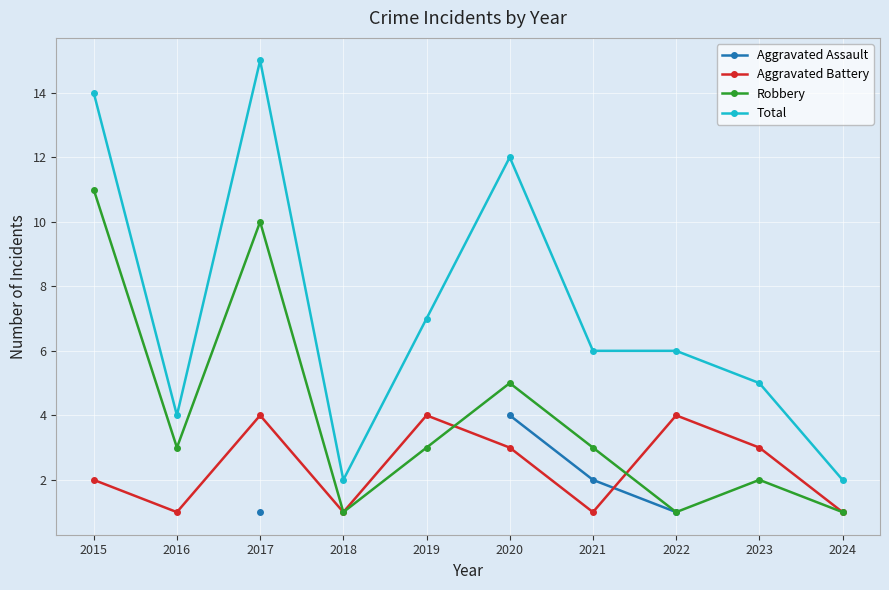

What is the total value across all series at 2017?

30.0